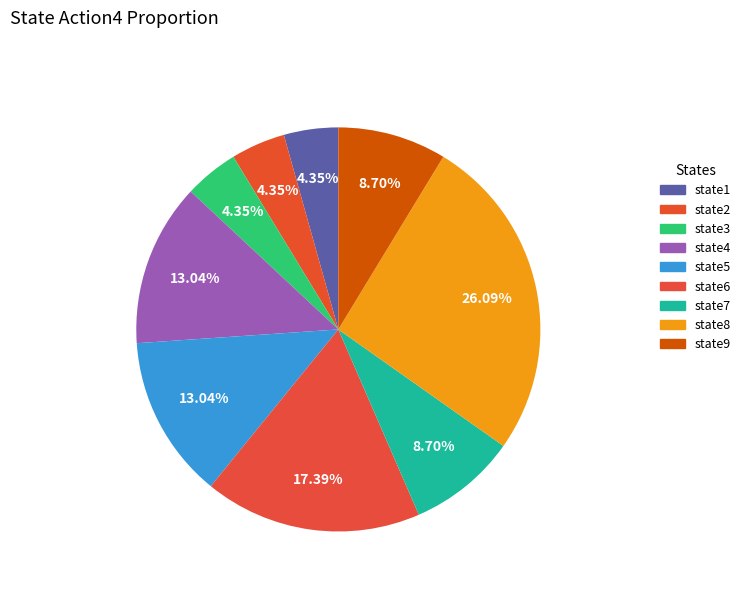

The state3 slice represents 1% of the pie. True or false?

False